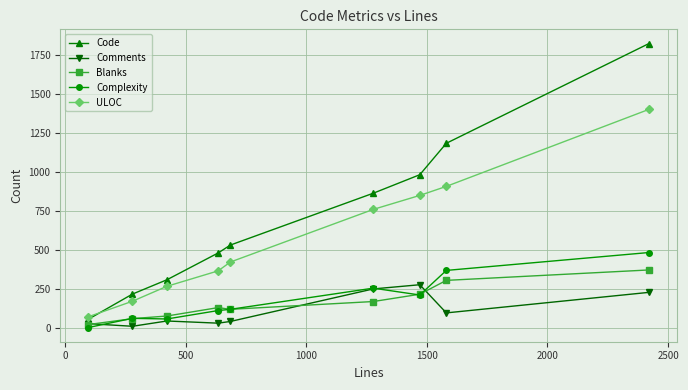

Rank the series by their maximum value, from lowest to highest.

Comments, Blanks, Complexity, ULOC, Code